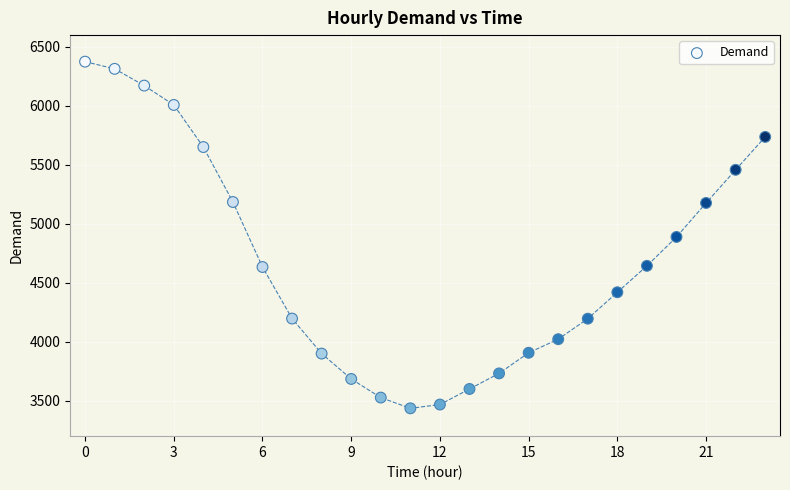

What is the range of Y values (max minus min)?

2939